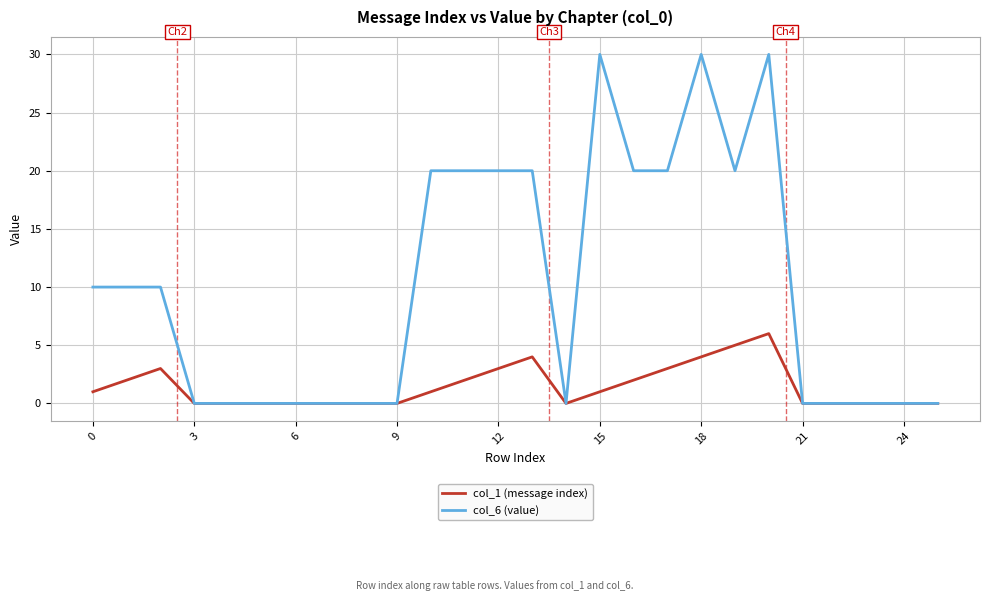

Which series has the largest total across all categories?

col_6 (value)